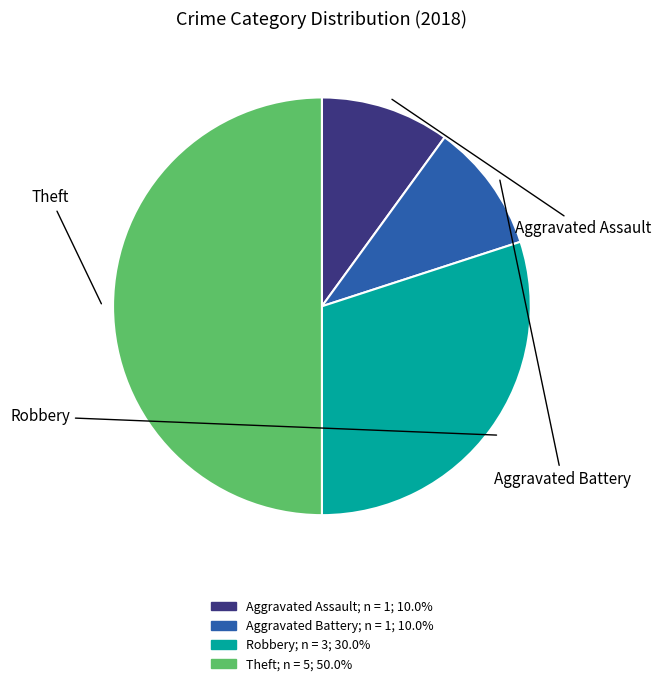

What percentage is the Aggravated Assault slice, to the nearest percent?

10%